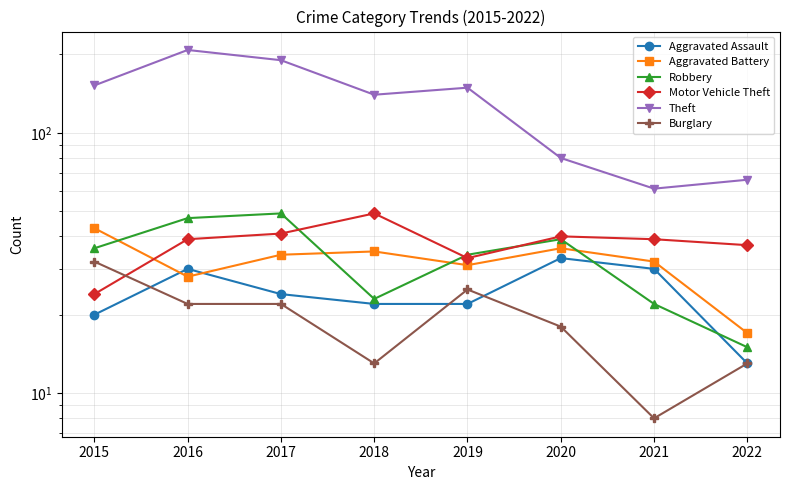

At which category does Burglary reach its first local valley?

2018